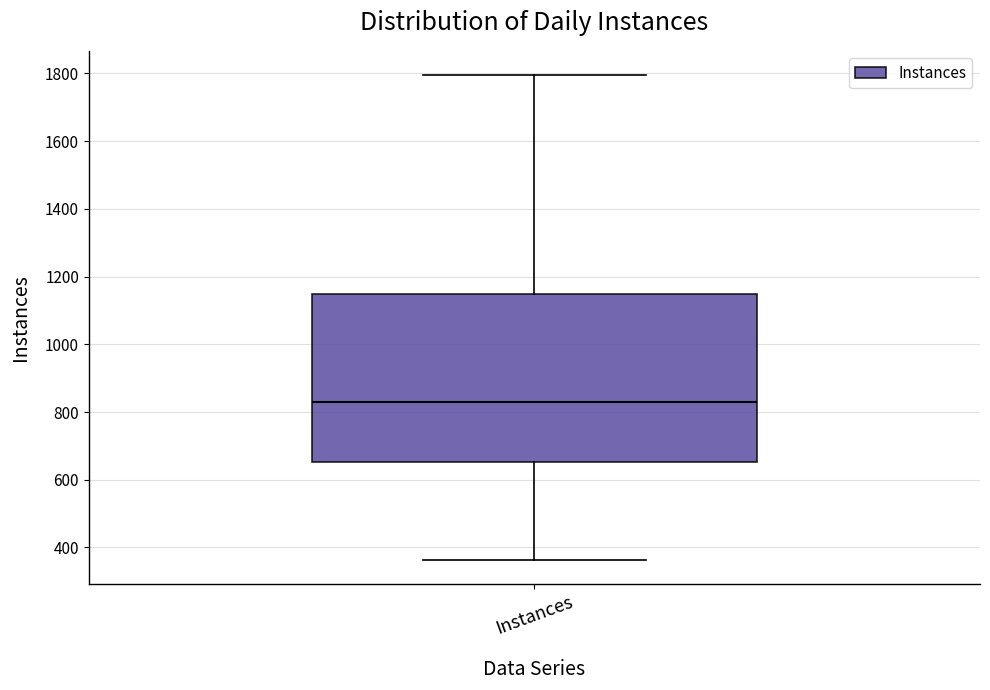

Read this box plot against the y-axis: the position of the median line, the range covered by the box, and the ends of both whiskers. The values are not printed on the chart, so give them approximately, as read against the axis.

median 820, box 660 to 1140, whiskers 360 to 1800